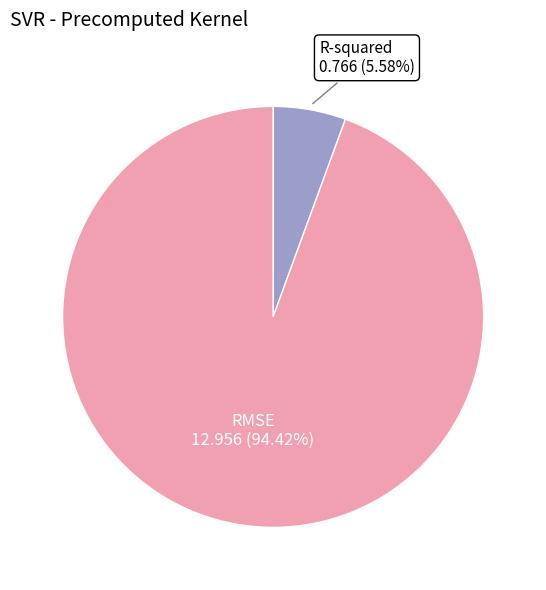

Count the number of slices in the pie.

2